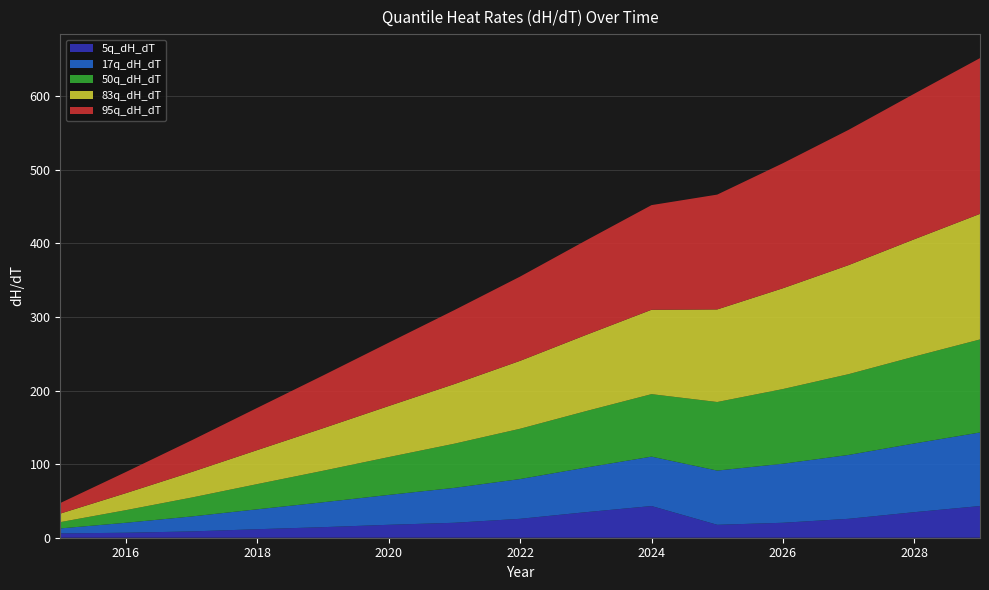

Reading right to left, list all the values displayed in this chart.

5q_dH_dT: 2029=43.1	2028=34.7	2027=25.7	2026=20.3	2025=17.6	2024=43.1	2023=34.7	2022=25.7	2021=20.3	2020=17.6	2019=14.4	2018=11.6	2017=8.6	2016=6.8	2015=5.9
17q_dH_dT: 2029=100.0	2028=93.4	2027=86.8	2026=80.2	2025=73.7	2024=67.1	2023=60.6	2022=54.0	2021=47.4	2020=40.6	2019=33.8	2018=27.1	2017=20.3	2016=13.6	2015=6.8
50q_dH_dT: 2029=126.4	2028=118.1	2027=109.7	2026=101.4	2025=93.2	2024=84.9	2023=76.6	2022=68.3	2021=60.0	2020=51.4	2019=42.8	2018=34.2	2017=25.7	2016=17.1	2015=8.6
83q_dH_dT: 2029=170.6	2028=159.4	2027=148.2	2026=137.0	2025=125.8	2024=114.6	2023=103.5	2022=92.3	2021=81.0	2020=69.4	2019=57.8	2018=46.2	2017=34.7	2016=23.2	2015=11.6
95q_dH_dT: 2029=211.6	2028=197.7	2027=183.8	2026=169.9	2025=156.0	2024=142.2	2023=128.4	2022=114.5	2021=100.5	2020=86.1	2019=71.7	2018=57.4	2017=43.1	2016=28.7	2015=14.4